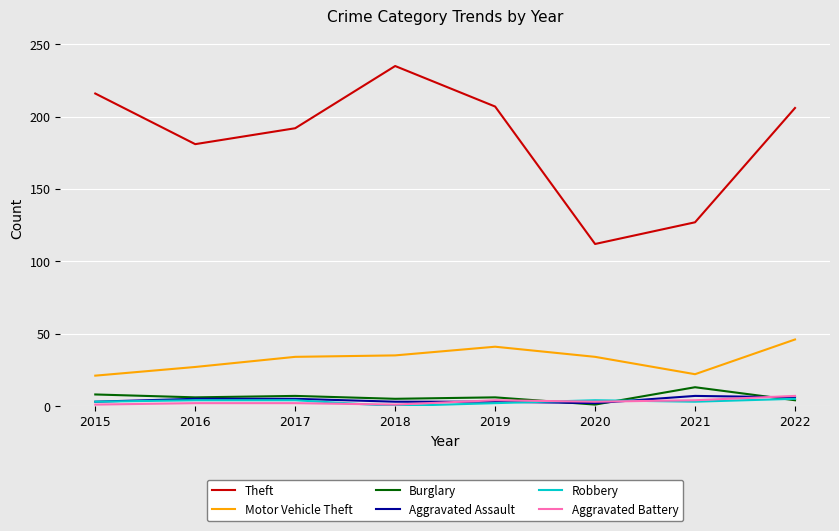

What is the sum of the Burglary values at 2018 and 2017?

12